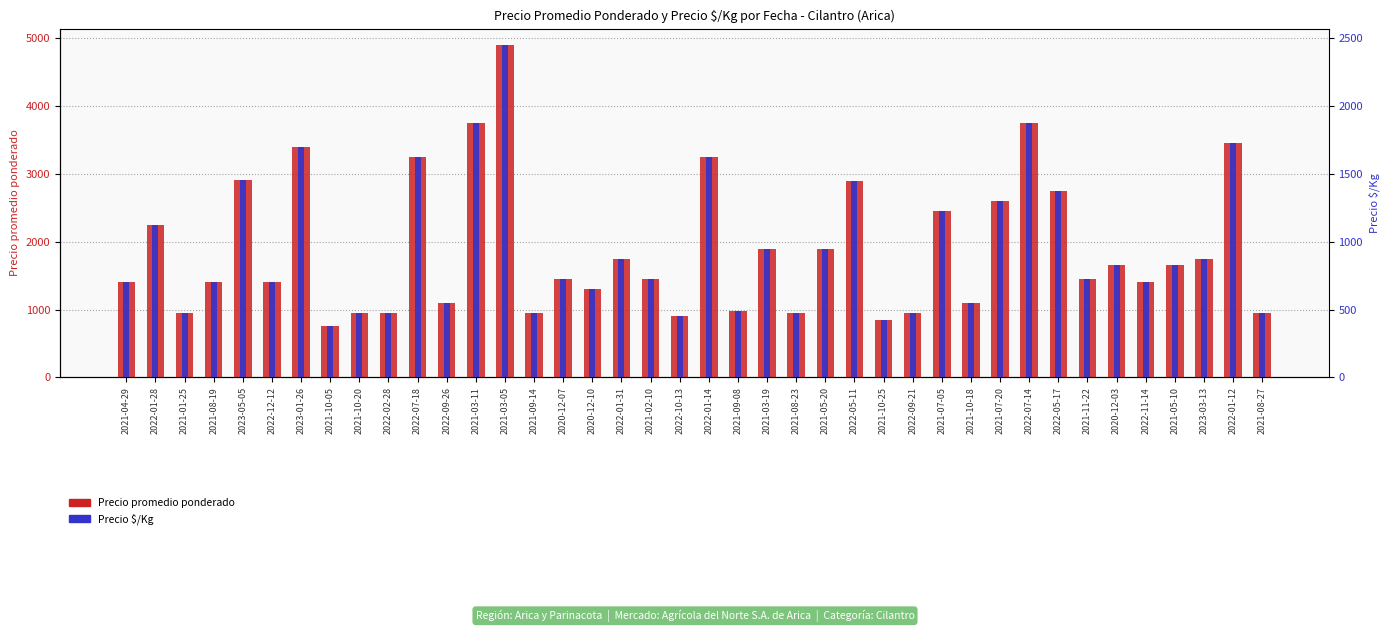

What is the sum of all Precio promedio ponderado values?

75792